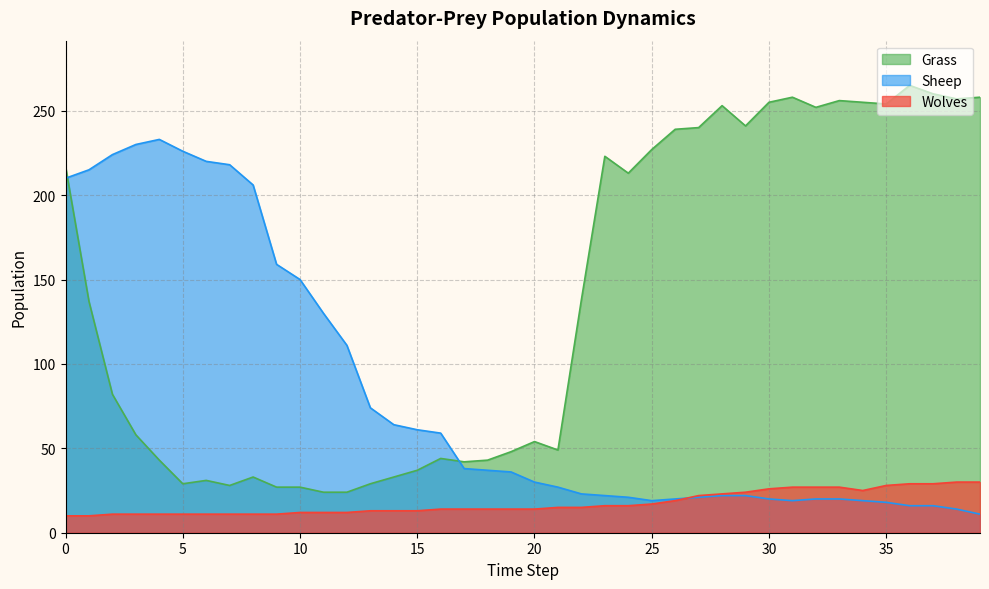

True or false: Sheep has more than 0 points higher than both neighbors.

True